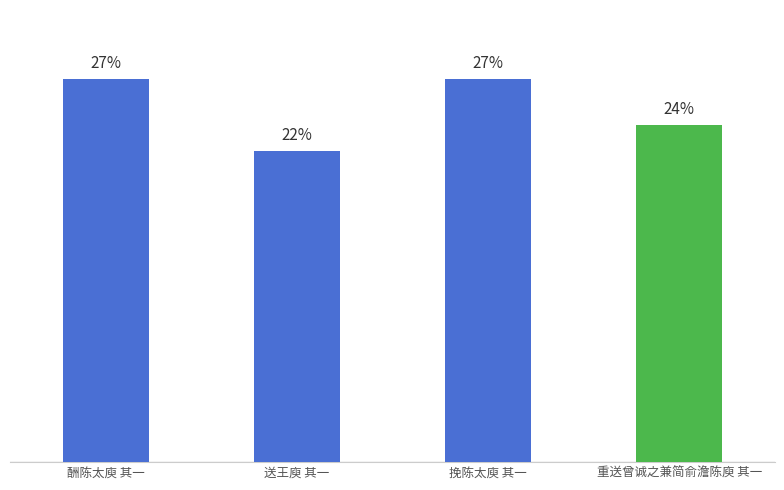

What is the label of the 3rd bar from the left?

挽陈太庾 其一